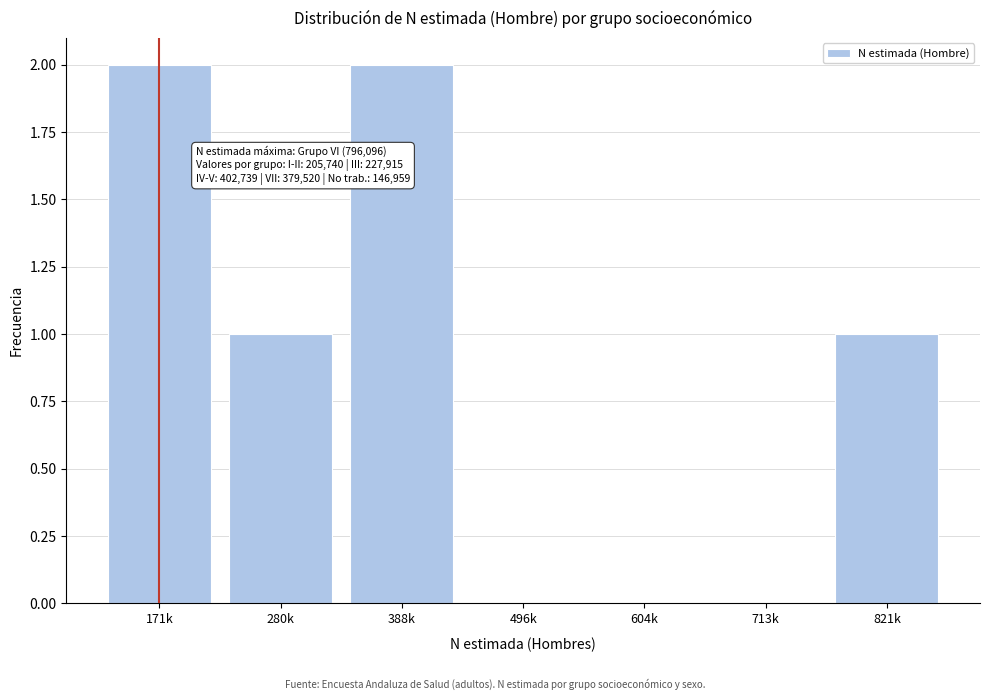

Reading left to right, extract all data points from this chart.

171k=2	280k=1	388k=2	496k=0	604k=0	713k=0	821k=1